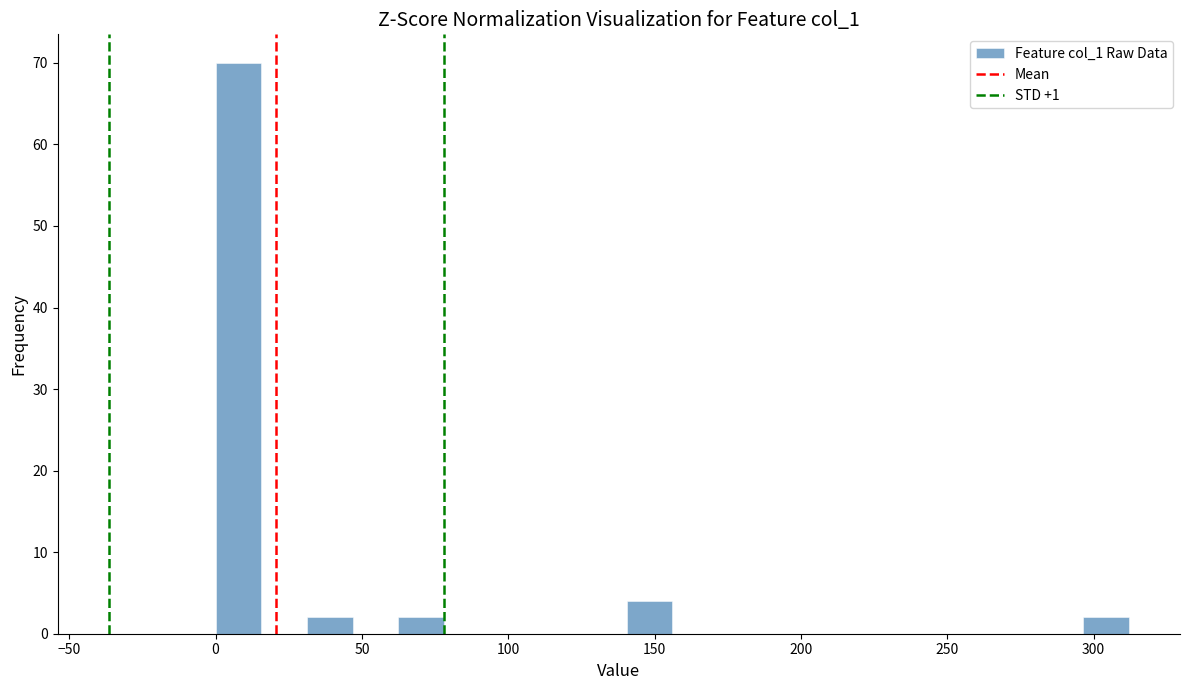

Read against the x-axis, roughly where is the centre of the tallest bar?

10